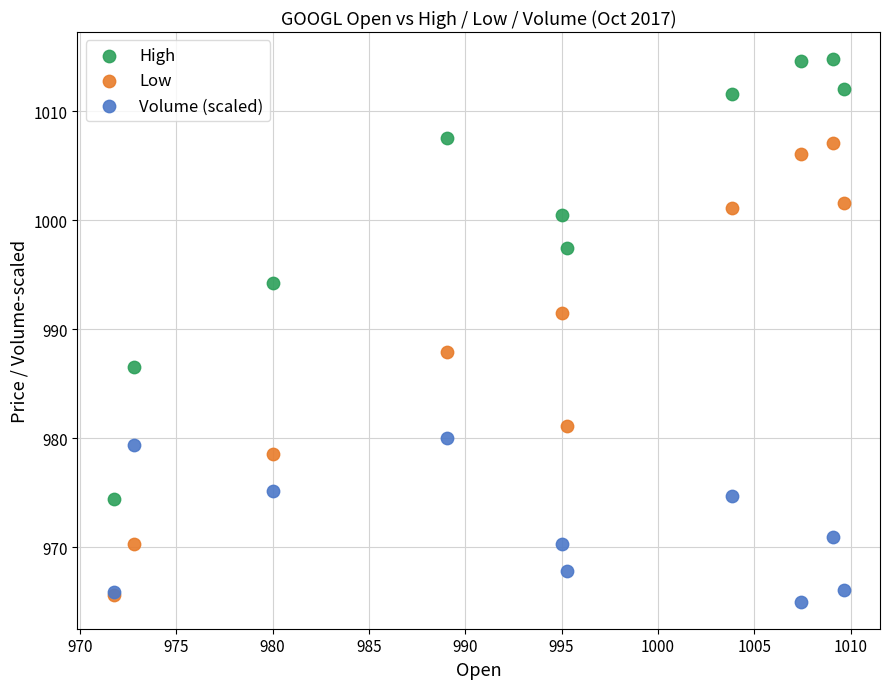

In the Volume (scaled) series, what Y value is closest to 972?

970.9